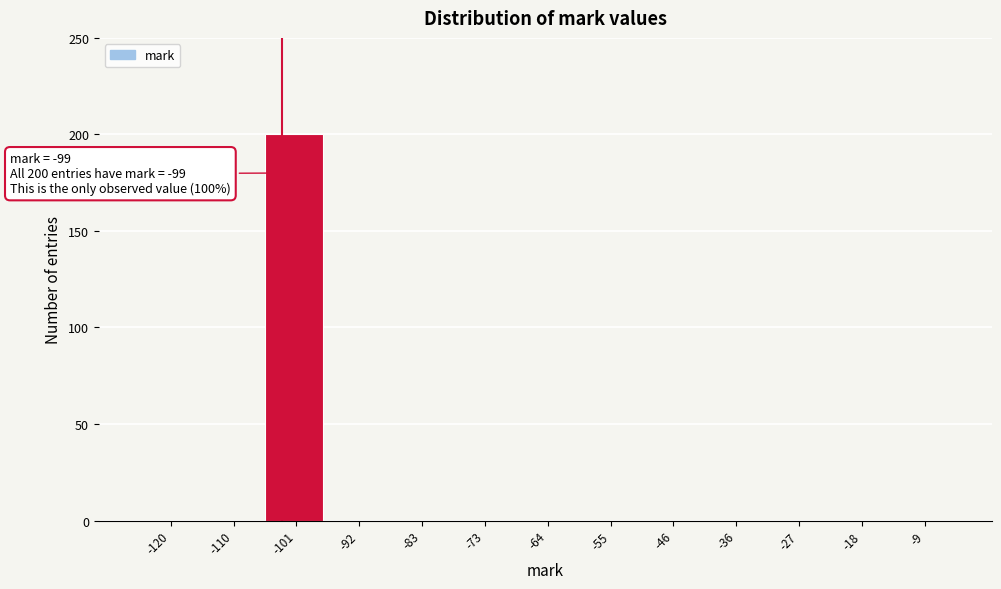

Reading right to left, what are all the values shown in this chart?

-9=0	-18=0	-27=0	-36=0	-46=0	-55=0	-64=0	-73=0	-83=0	-92=0	-101=200	-110=0	-120=0